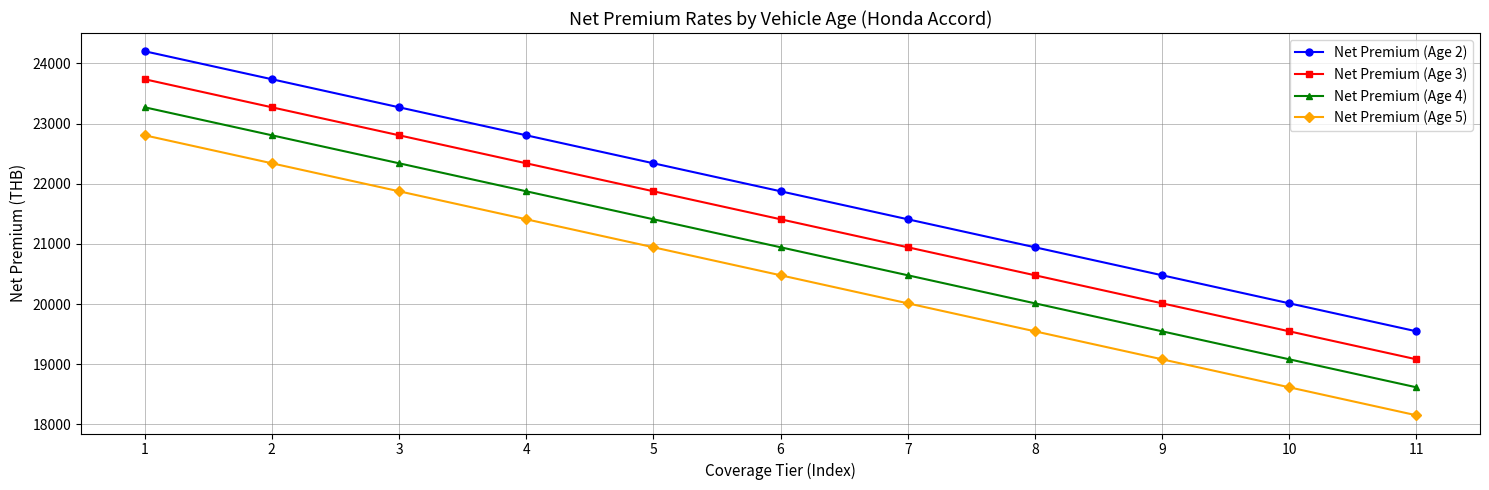

At which label does Net Premium (Age 3) first exceed 21409?

1